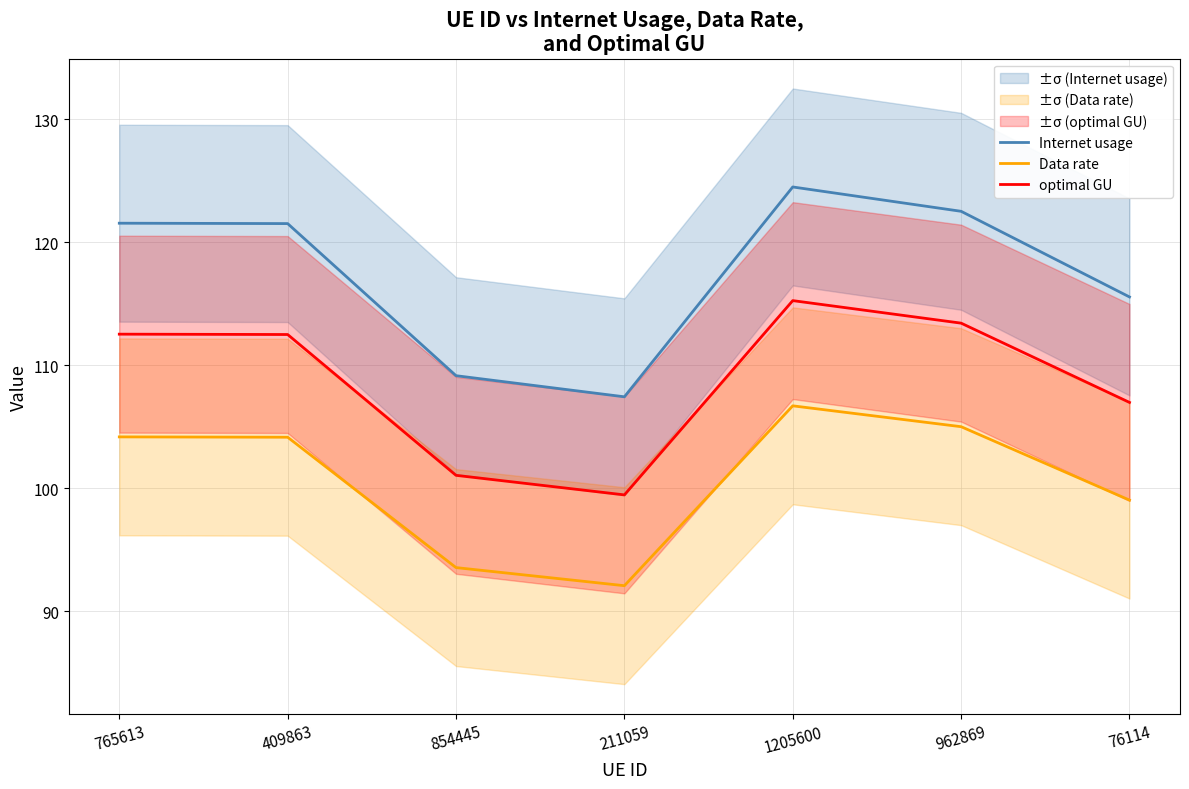

What is the difference between the optimal GU values at 409863 and 1205600?

2.8